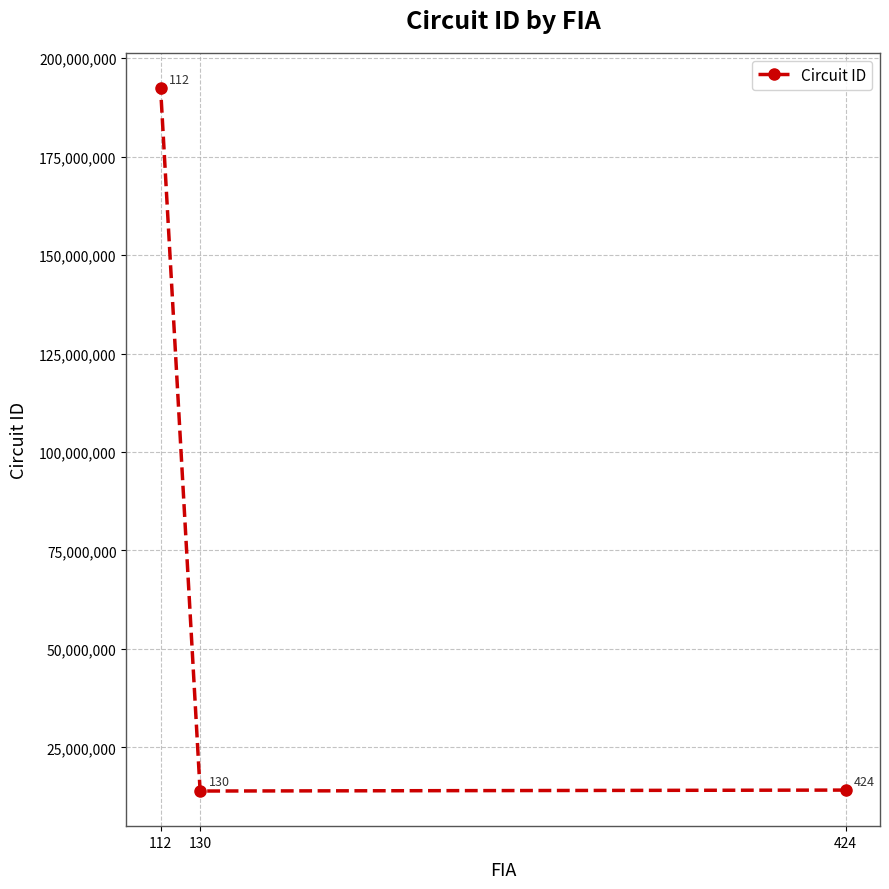

List the labels in order of value, smallest first.

130, 424, 112